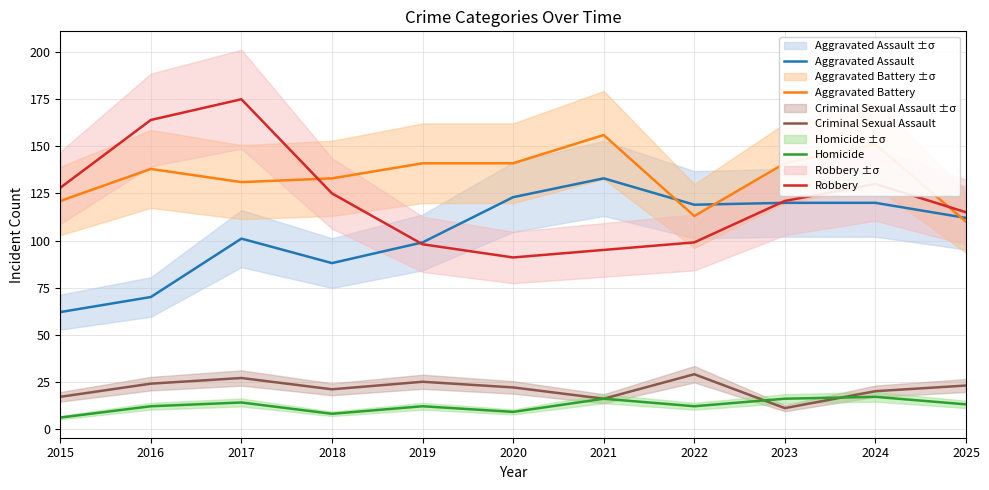

What is the average value of the Criminal Sexual Assault series?

21